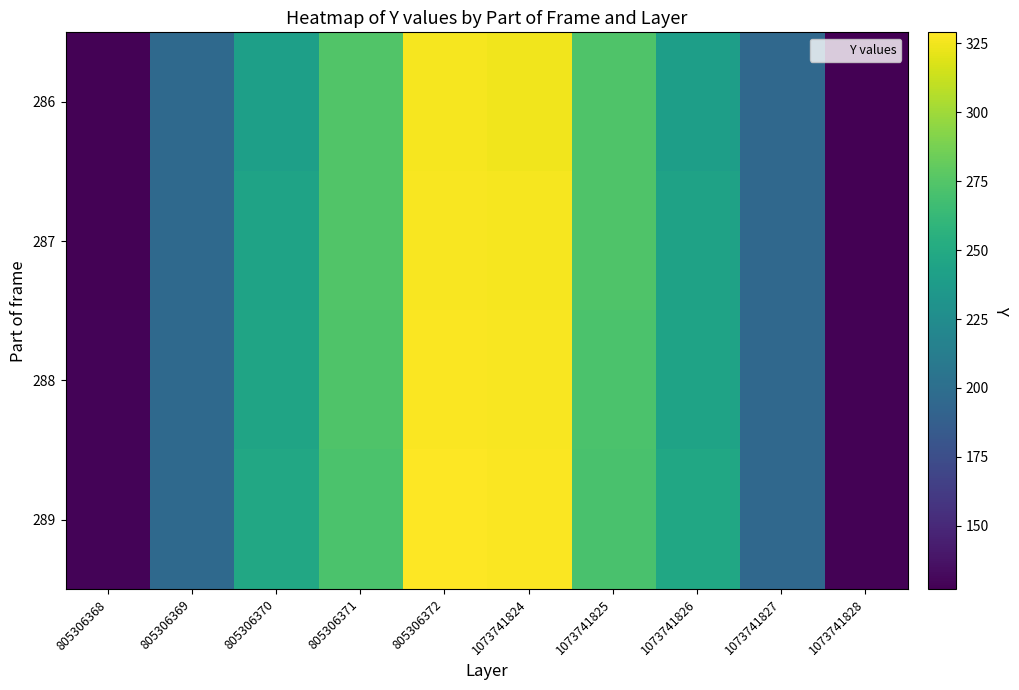

At how many categories does at least one series exceed 315?

2